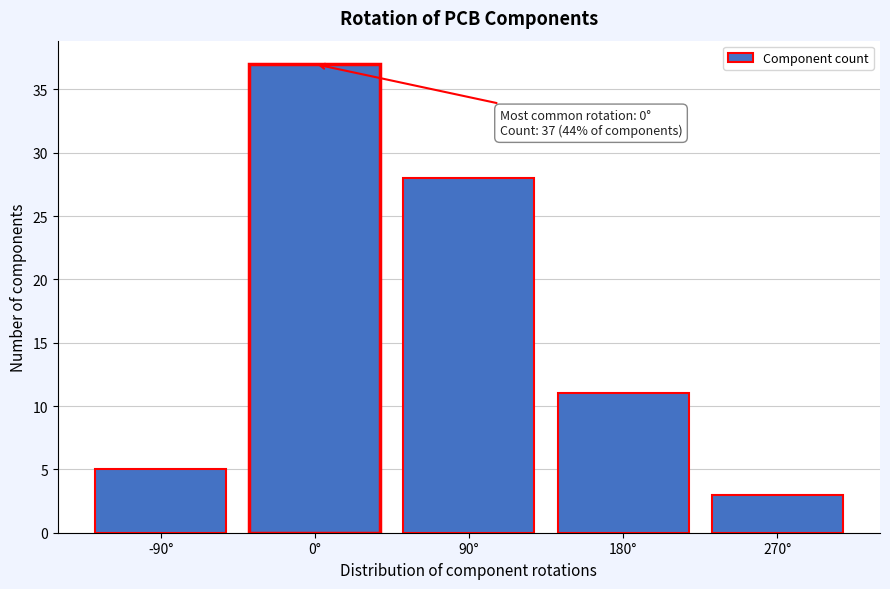

Reading left to right, extract all data points from this chart.

-90°=5	0°=37	90°=28	180°=11	270°=3